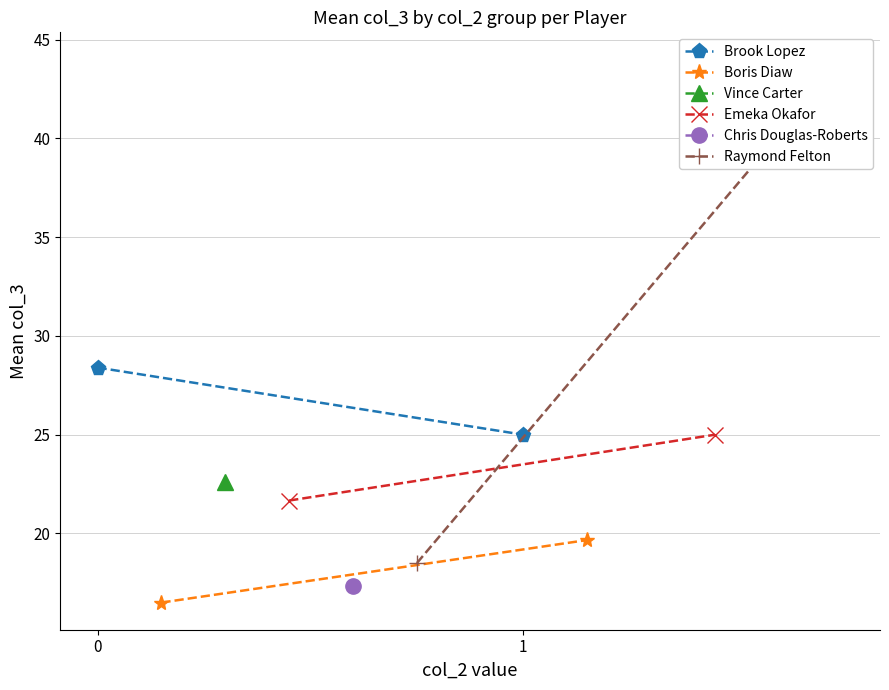

At how many categories does at least one series exceed 42?

1